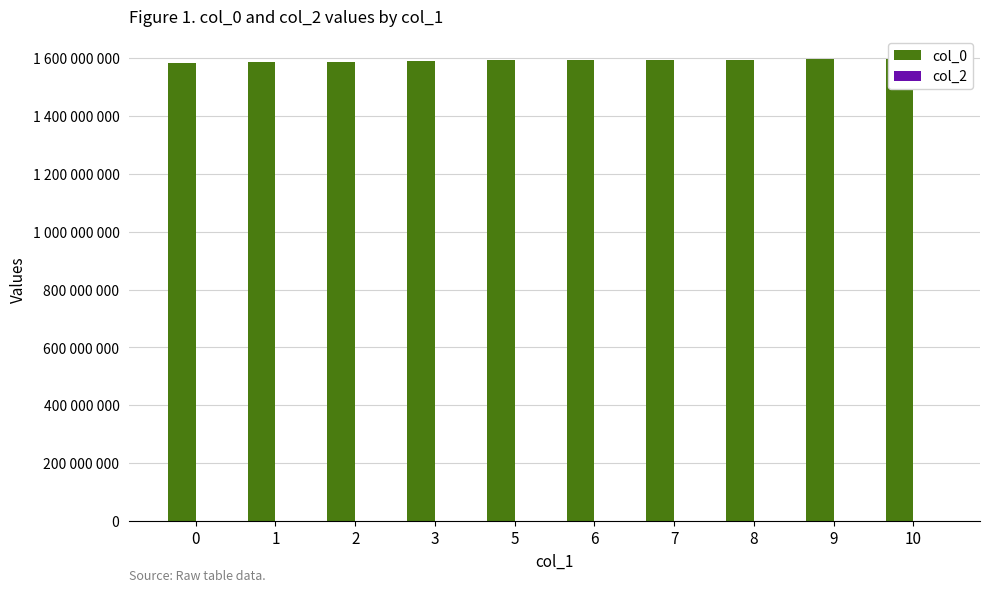

Which series has the largest total across all categories?

col_0